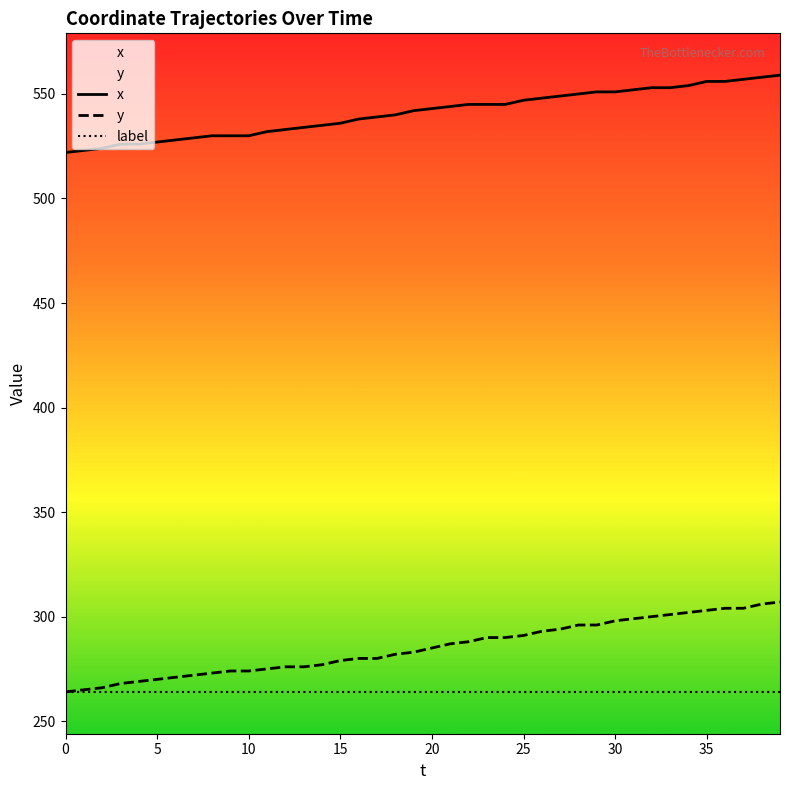

What is the label of the 14th point from the right?

26